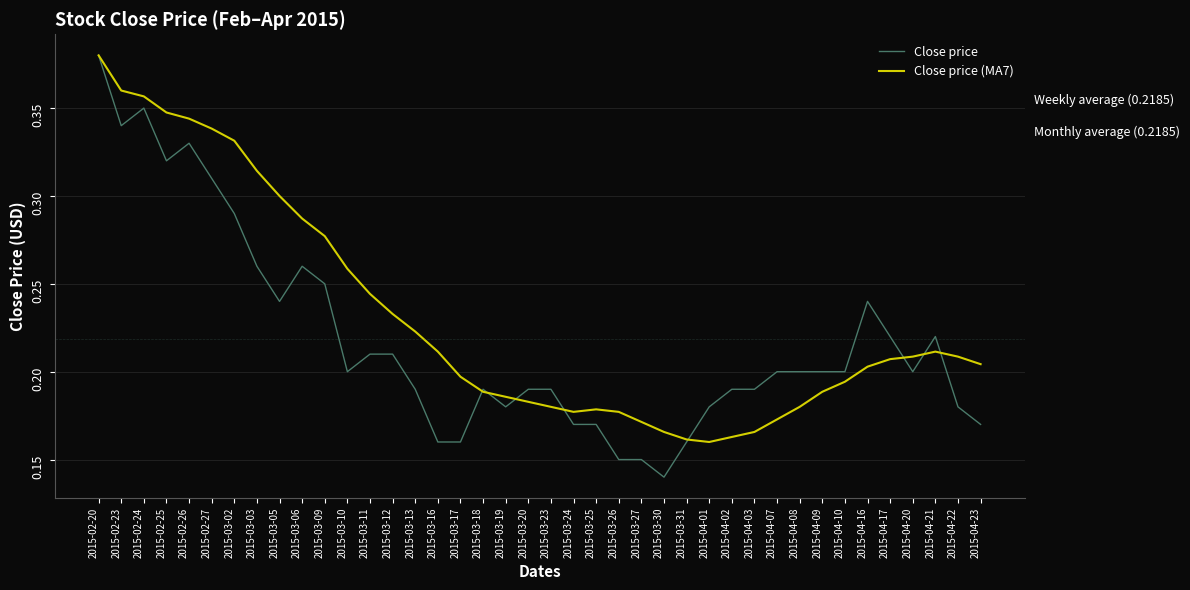

Which series has the largest total across all categories?

Close price (MA7)